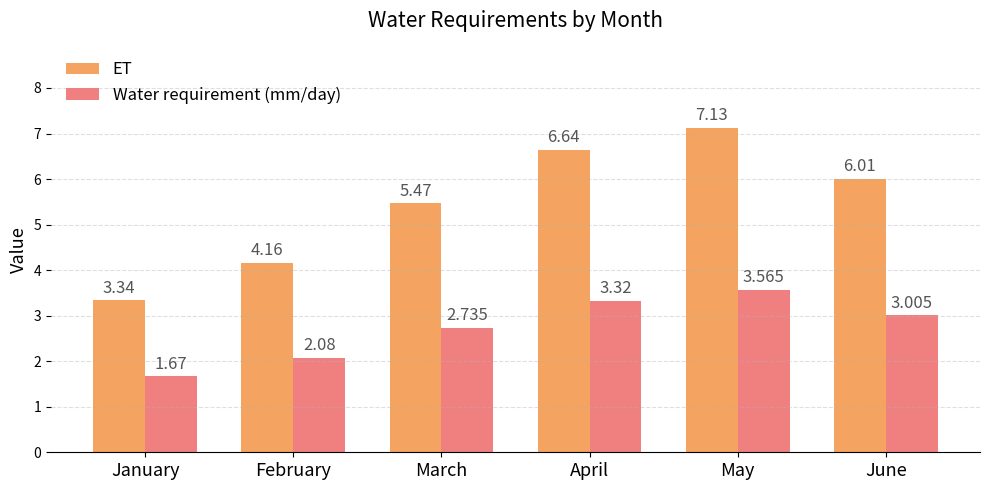

Which series has the largest range (max minus min)?

ET